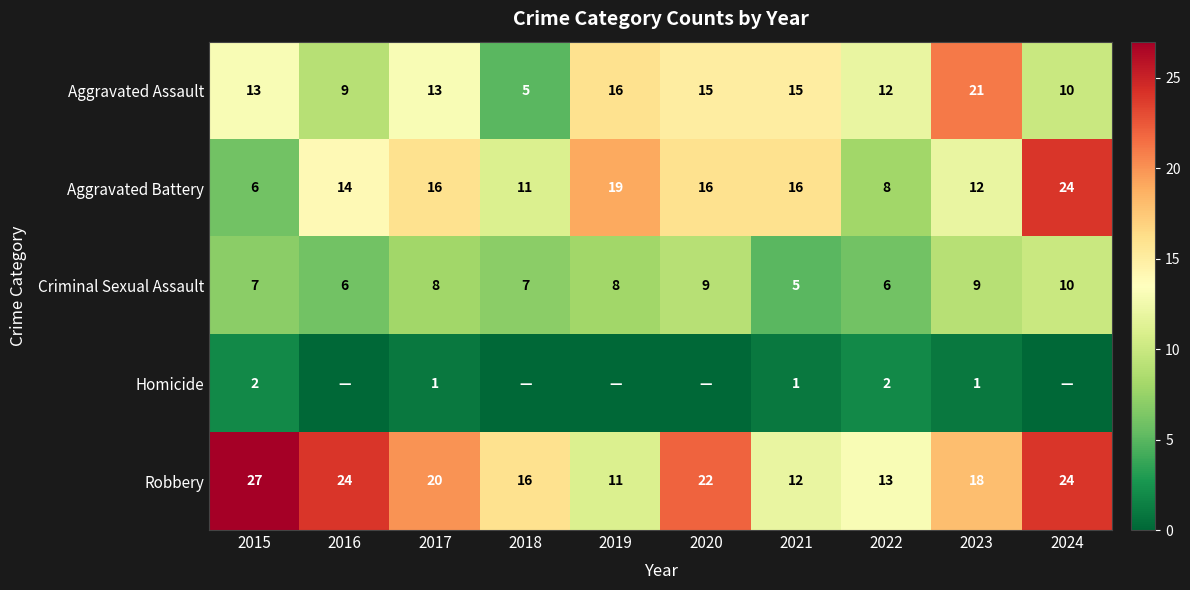

At which label does Robbery reach its peak?

2015